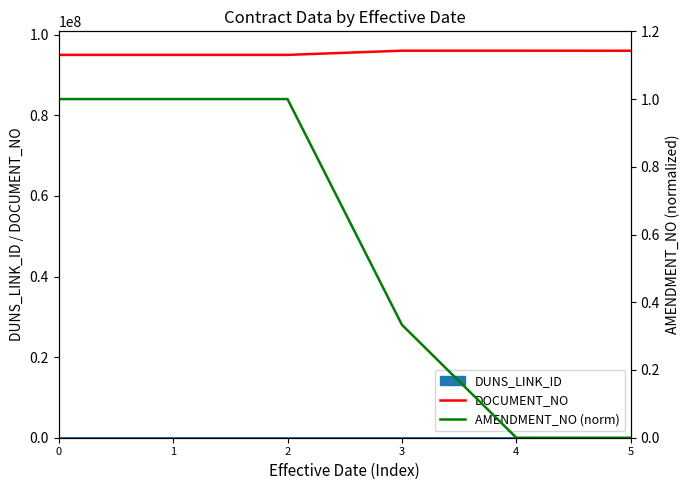

What is the total value across all series at 0?

95000244.0